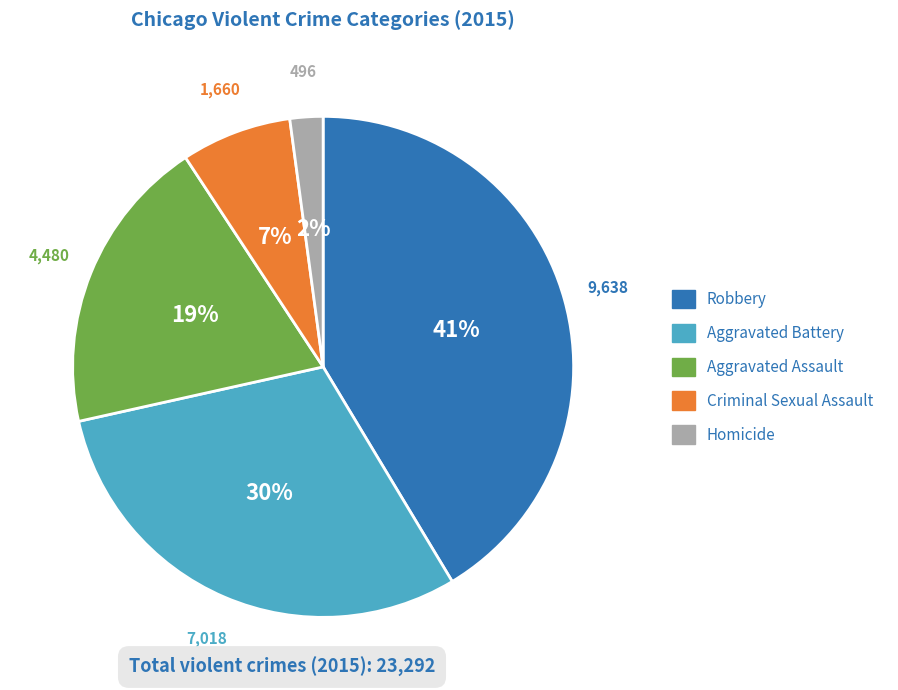

True or false: Robbery accounts for 41% of the total.

True